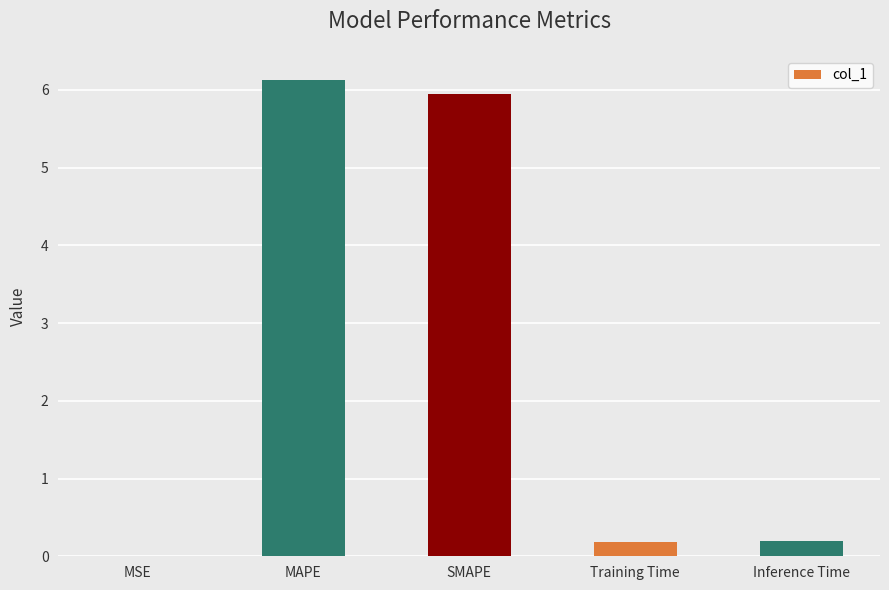

The value at Inference Time is 0.2. True or false?

True